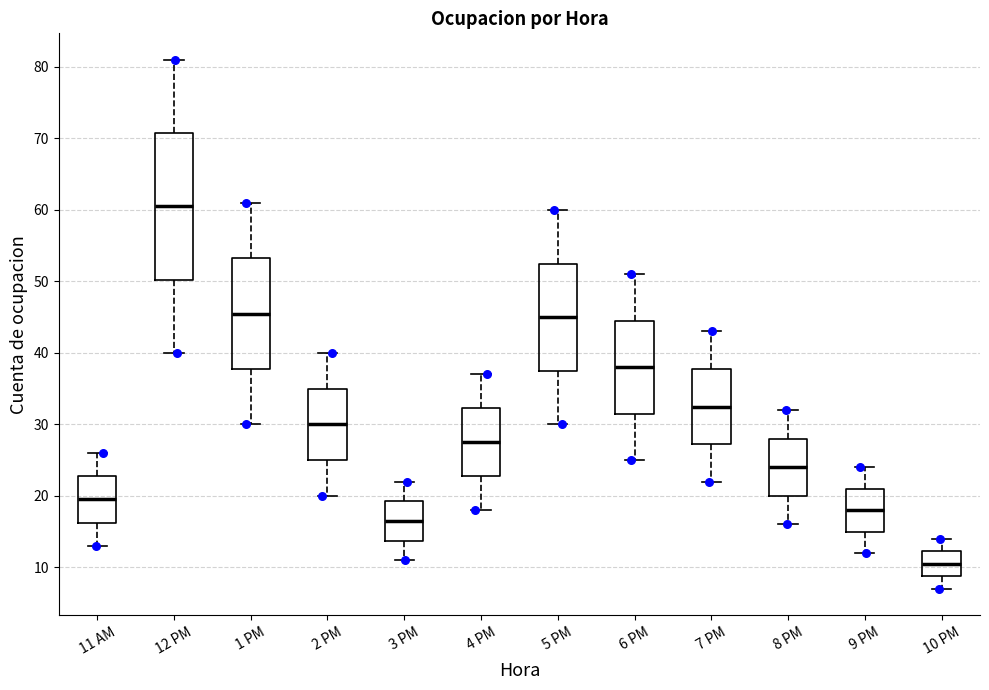

Reading left to right, transcribe this box plot: for each box, give where its median line is, the range the box spans, and where its two whiskers end, as read against the y-axis. The values are not printed on the chart, so give them approximately, as read against the axis.

11 AM: median 20, box 16 to 23, whiskers 13 to 26
12 PM: median 61, box 50 to 71, whiskers 40 to 81
1 PM: median 46, box 38 to 53, whiskers 30 to 61
2 PM: median 30, box 25 to 35, whiskers 20 to 40
3 PM: median 17, box 14 to 19, whiskers 11 to 22
4 PM: median 28, box 23 to 32, whiskers 18 to 37
5 PM: median 45, box 38 to 53, whiskers 30 to 60
6 PM: median 38, box 32 to 45, whiskers 25 to 51
7 PM: median 33, box 27 to 38, whiskers 22 to 43
8 PM: median 24, box 20 to 28, whiskers 16 to 32
9 PM: median 18, box 15 to 21, whiskers 12 to 24
10 PM: median 11, box 9 to 12, whiskers 7 to 14